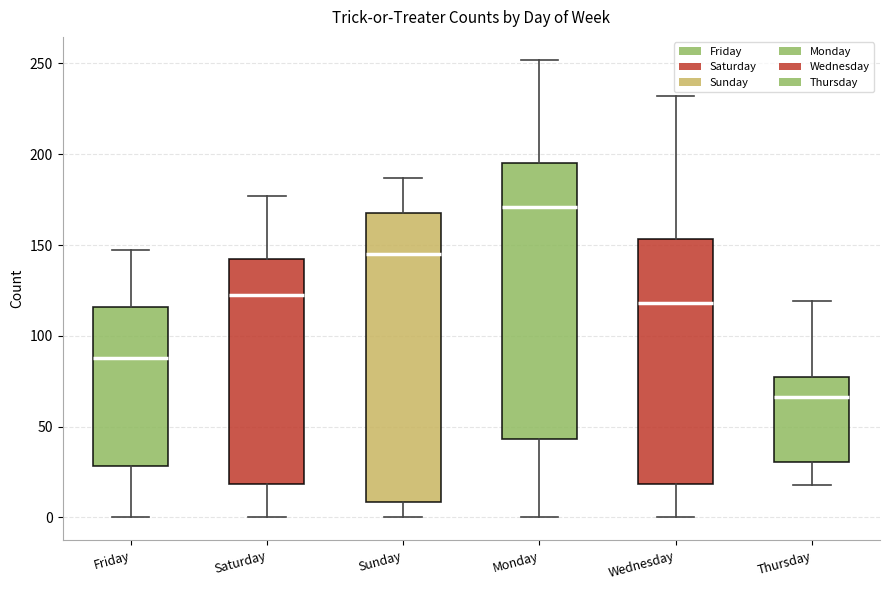

Reading left to right, transcribe this box plot: for each box, give where its median line is, the range the box spans, and where its two whiskers end, as read against the y-axis. The values are not printed on the chart, so give them approximately, as read against the axis.

Friday: median 90, box 30 to 115, whiskers 0 to 145
Saturday: median 125, box 20 to 140, whiskers 0 to 175
Sunday: median 145, box 10 to 170, whiskers 0 to 185
Monday: median 170, box 45 to 195, whiskers 0 to 250
Wednesday: median 120, box 20 to 155, whiskers 0 to 230
Thursday: median 65, box 30 to 75, whiskers 20 to 120